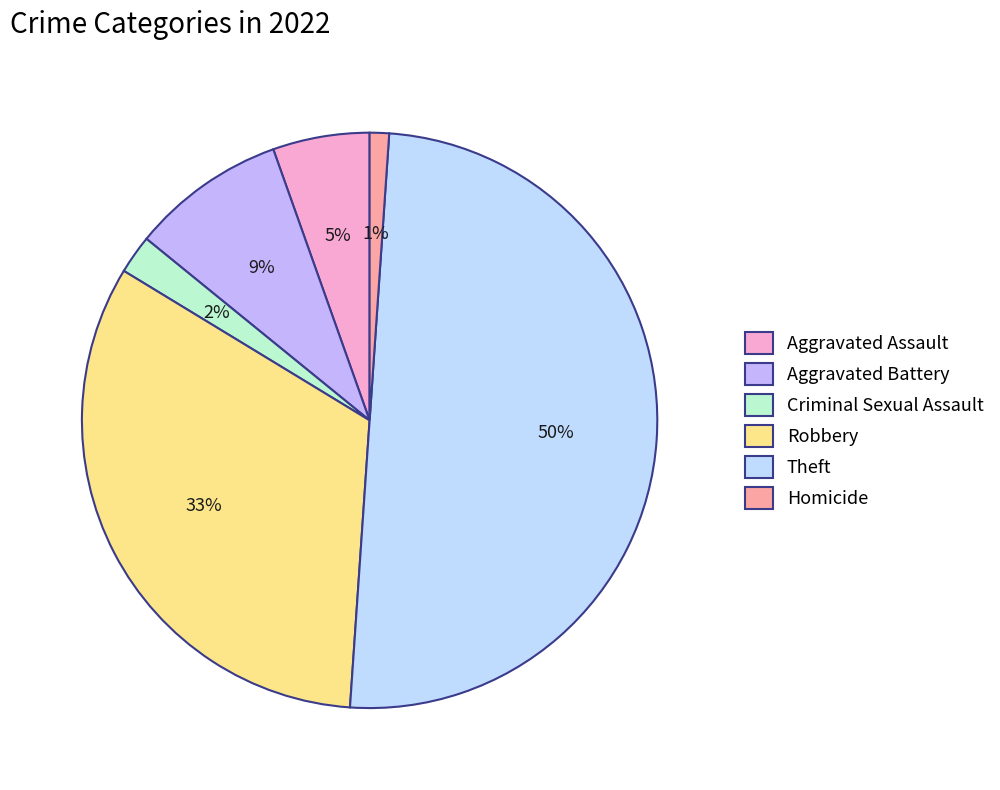

To the nearest percent, what is the average slice percentage?

17%